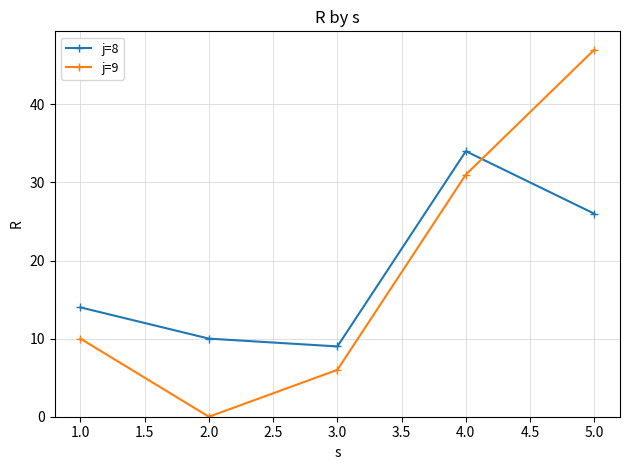

The value of j=9 at 1.0 is -17. True or false?

False